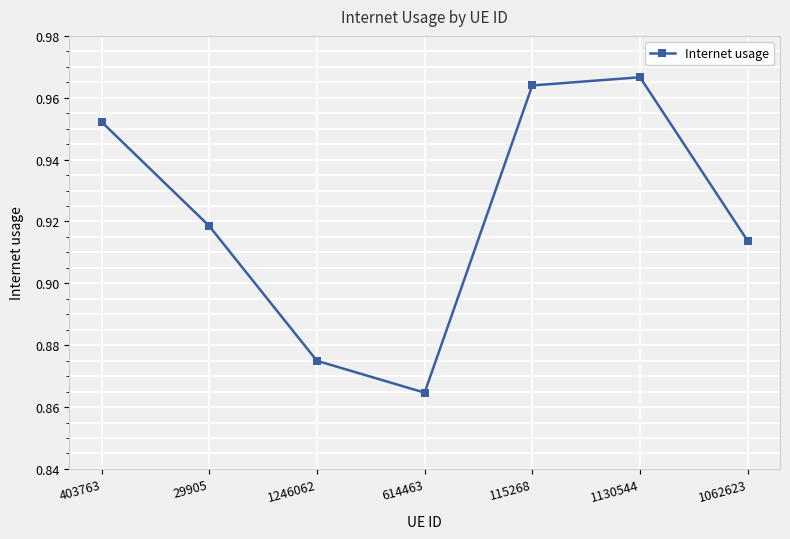

Which label corresponds to the smallest value in the chart?

614463